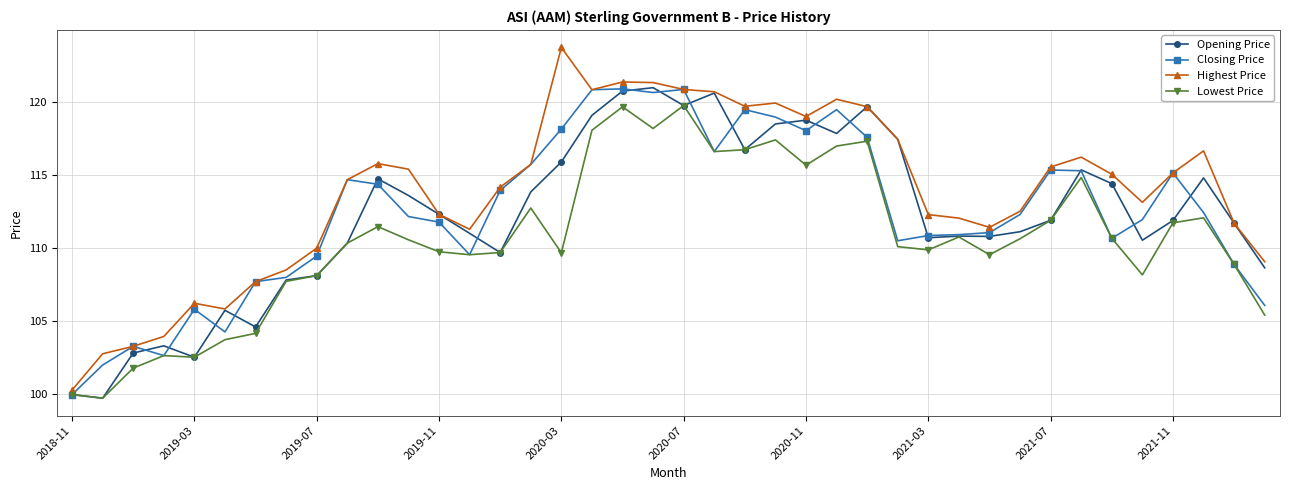

Which series has the largest total across all categories?

Highest Price